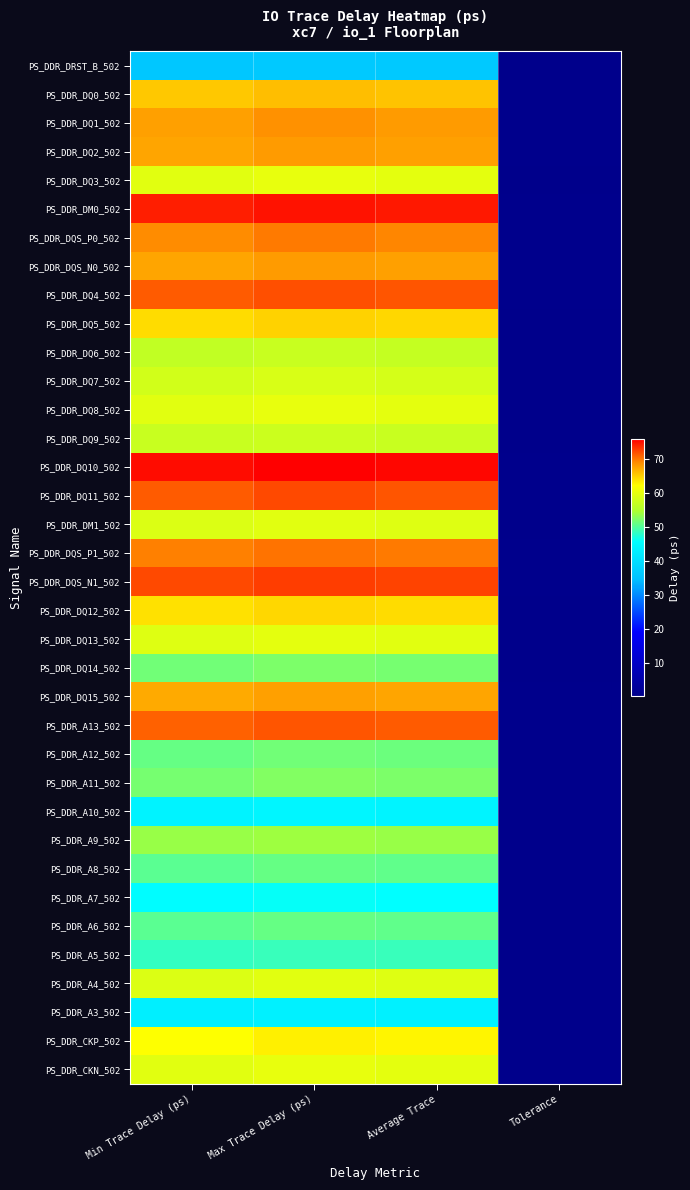

How many distinct data groups are displayed?

36